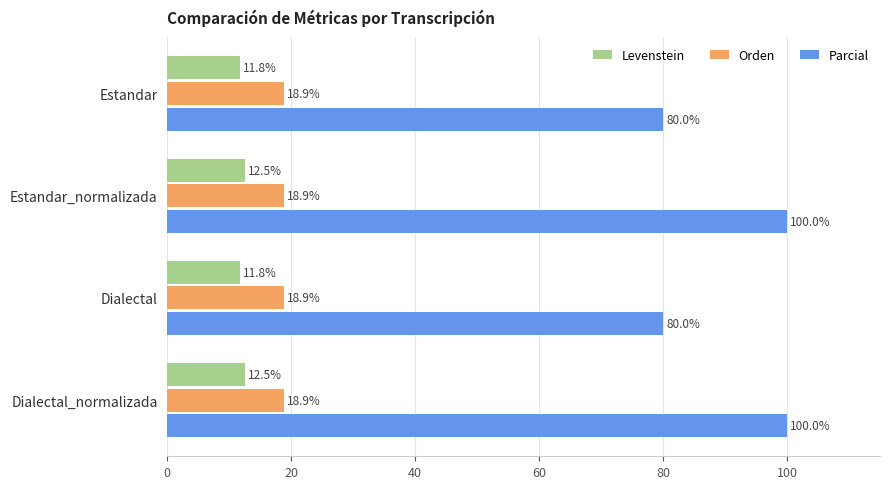

What is the total value across all series at Estandar_normalizada?

131.4